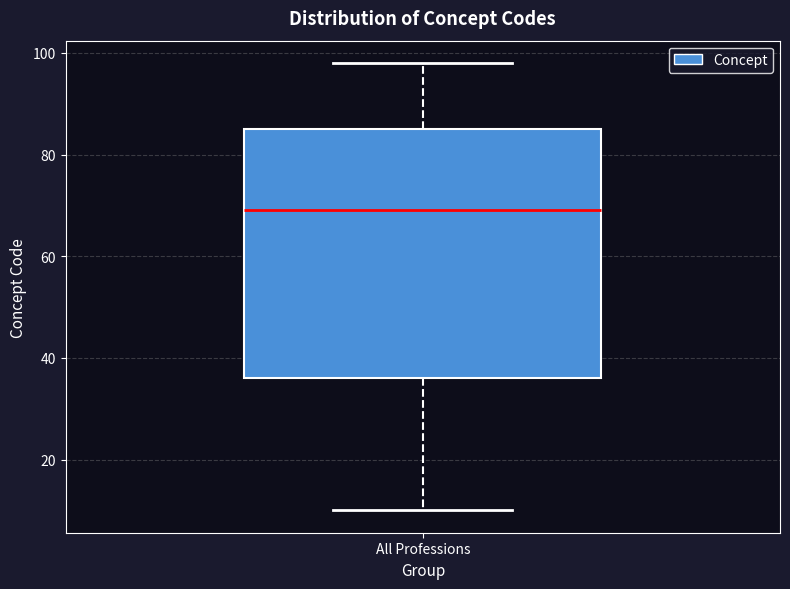

Transcribe this box plot: give where the median line is, the range the box spans, and where the two whiskers end, as read against the y-axis. The values are not printed on the chart, so give them approximately, as read against the axis.

median 70, box 36 to 86, whiskers 10 to 98